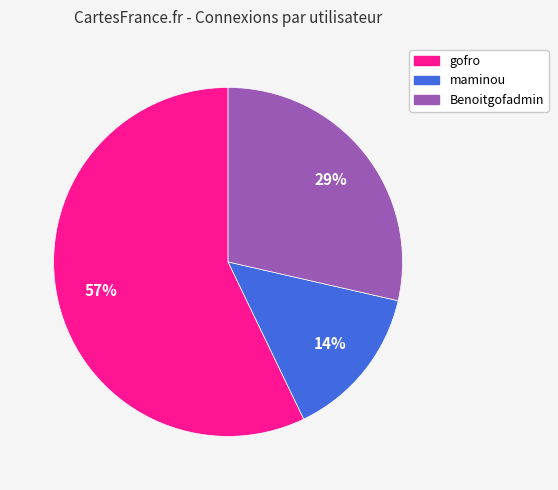

Approximately how many times larger is the value at Benoitgofadmin compared to gofro?

0.5